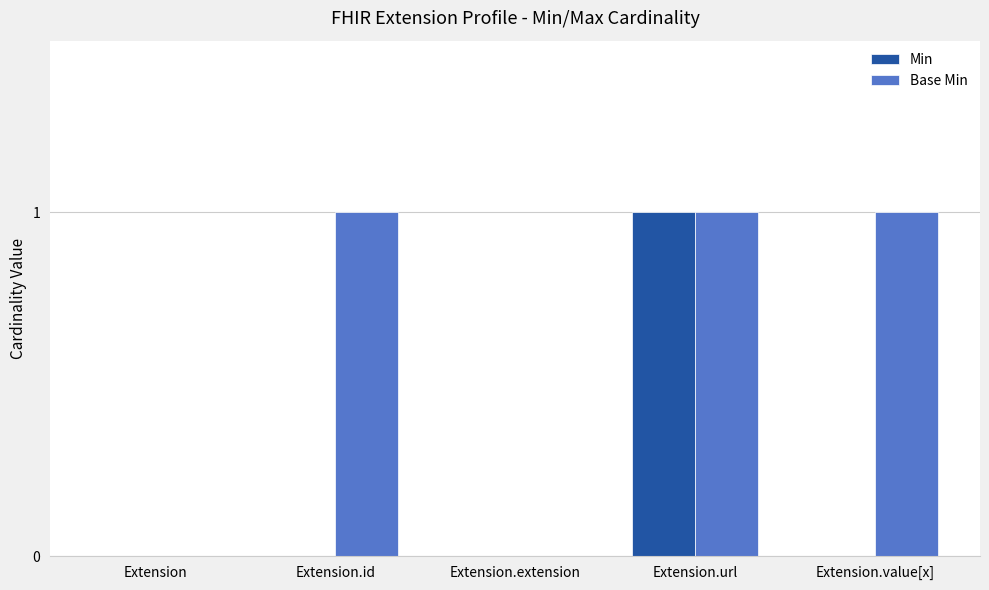

What is the average value of the Base Min series?

1